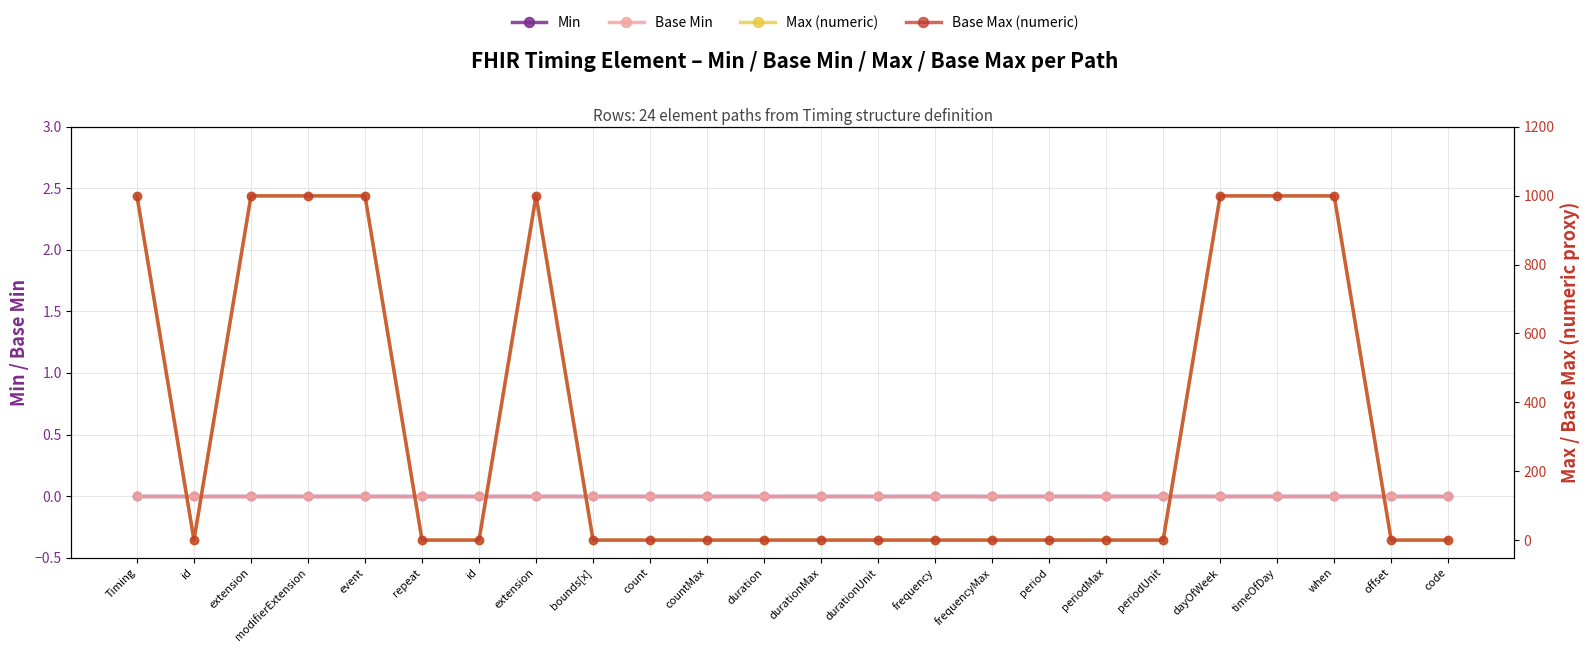

What is the label of the 7th point from the left?

id